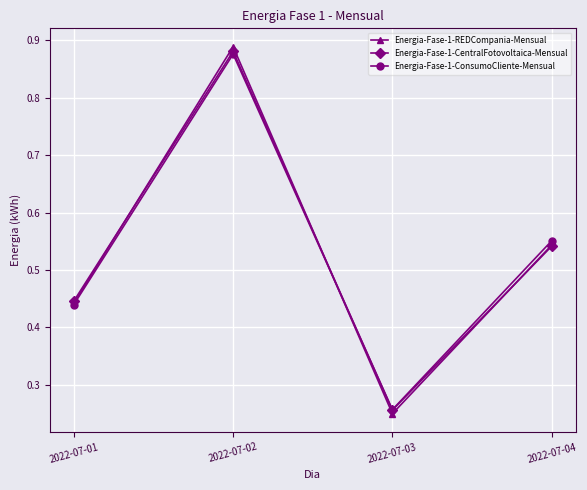

Where is the first local minimum for Energia-Fase-1-REDCompania-Mensual?

2022-07-03